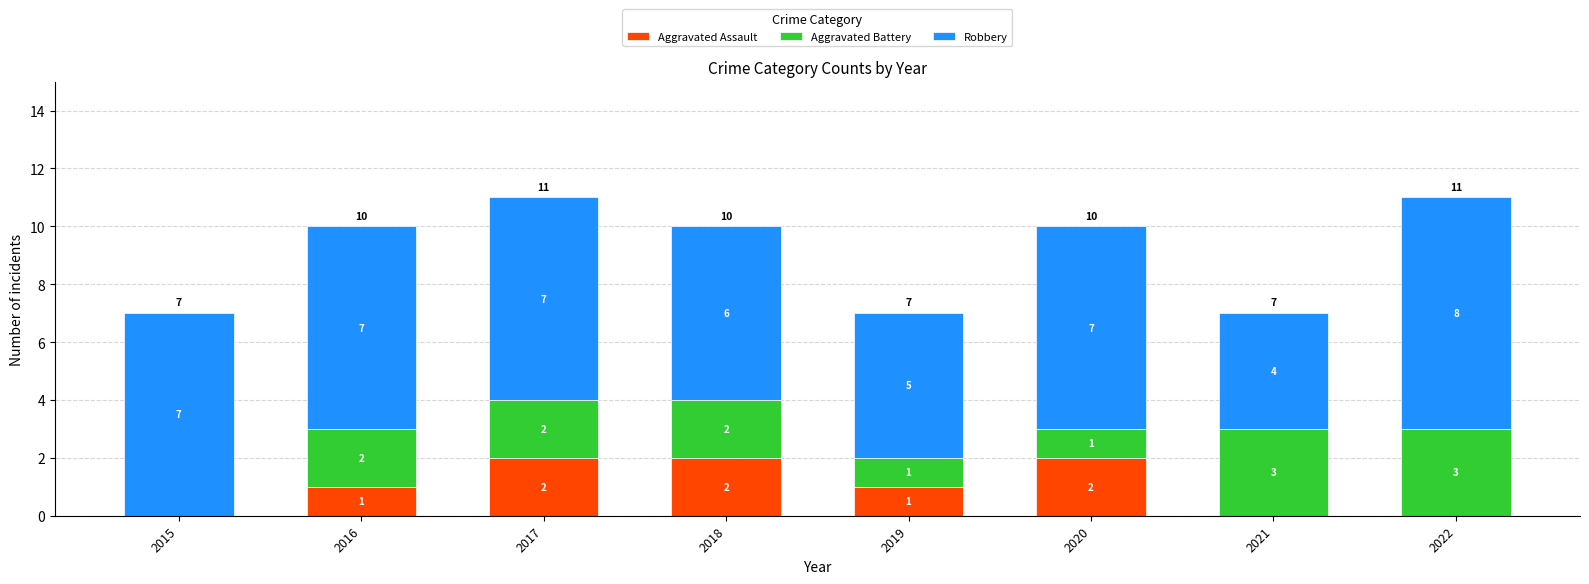

True or false: Aggravated Assault has a value of 1 at 2016.

True